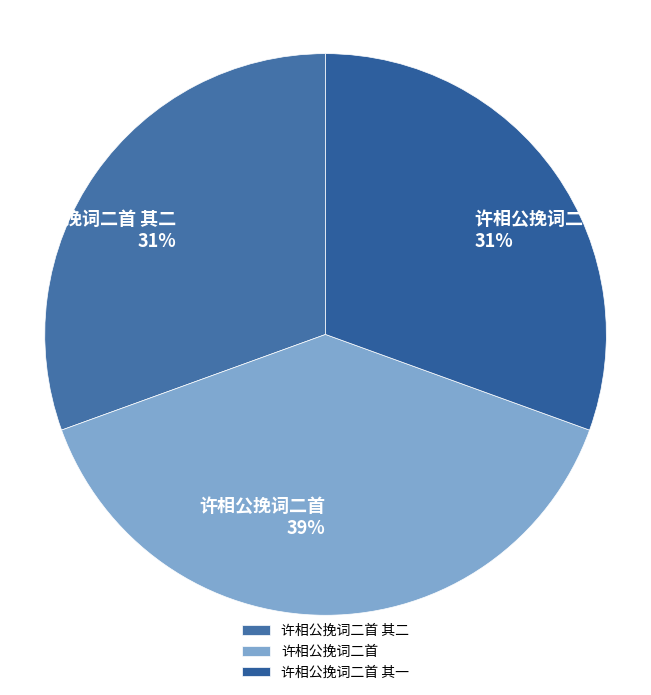

The 许相公挽词二首 slice represents 39% of the pie. True or false?

True